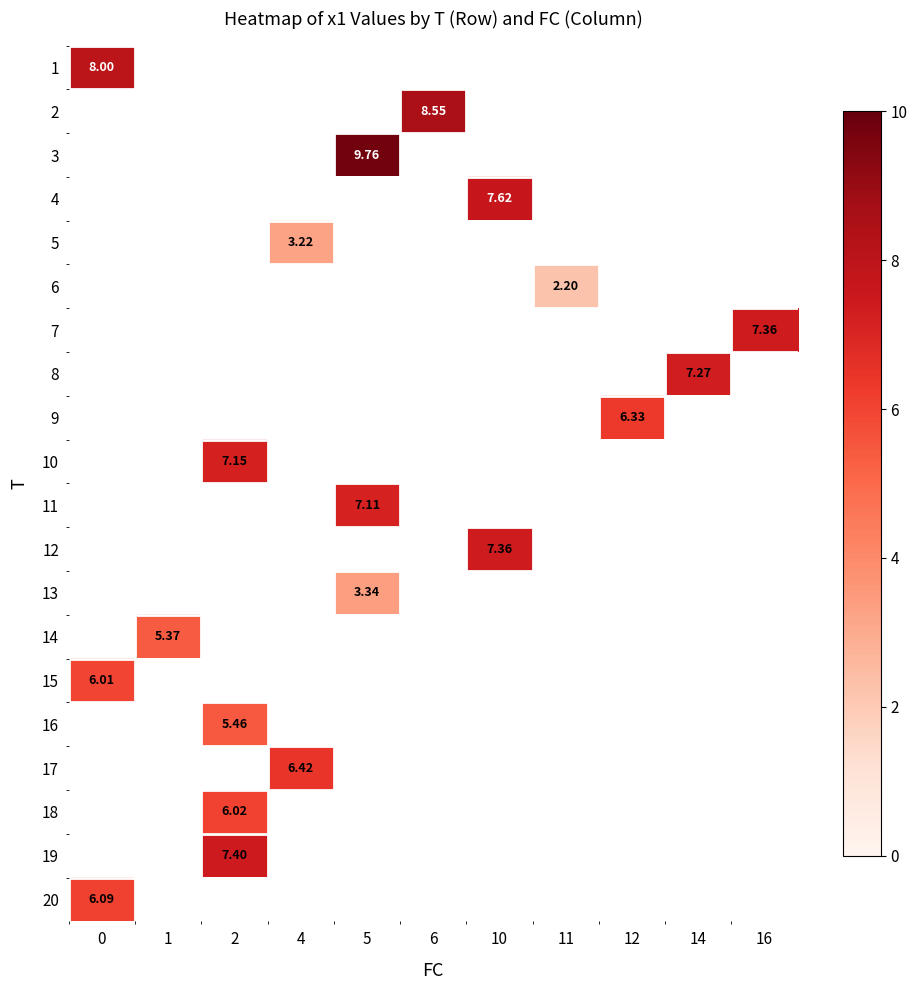

How many values in row_8 are above zero?

1